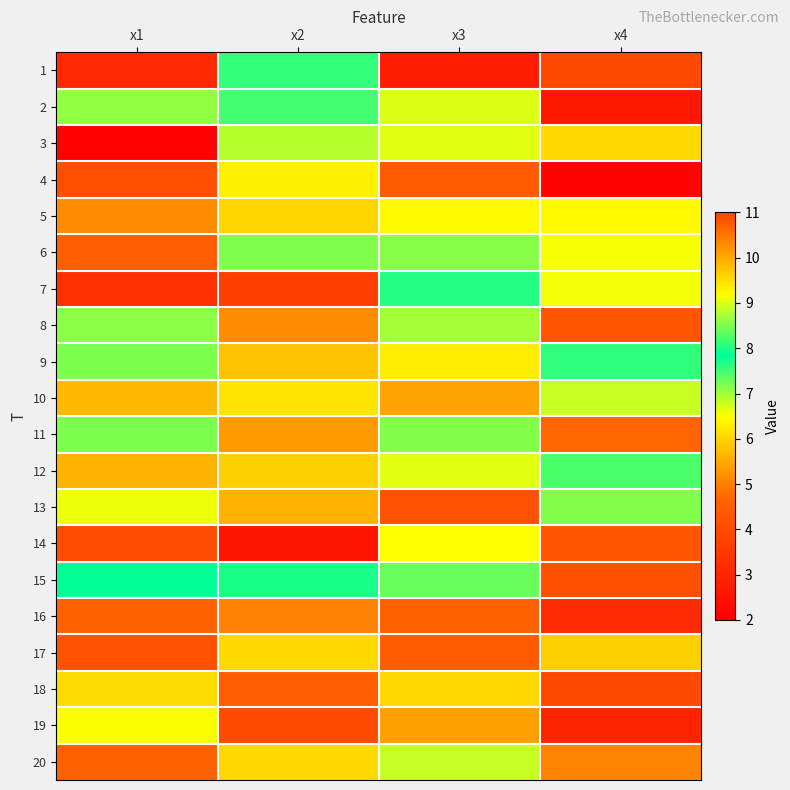

Reading left to right, list all the values displayed in this chart.

1: x1=3.1	x2=7.6	x3=2.7	x4=4.0
2: x1=7.1	x2=8.2	x3=6.7	x4=2.6
3: x1=2.1	x2=8.8	x3=6.7	x4=6.1
4: x1=4.1	x2=6.3	x3=4.4	x4=2.1
5: x1=5.1	x2=6.0	x3=6.4	x4=6.4
6: x1=4.5	x2=8.5	x3=8.5	x4=9.2
7: x1=3.3	x2=3.7	x3=8.0	x4=6.5
8: x1=7.1	x2=5.1	x3=7.0	x4=4.2
9: x1=7.2	x2=5.8	x3=6.3	x4=7.6
10: x1=9.9	x2=6.2	x3=5.4	x4=8.9
11: x1=7.2	x2=5.3	x3=7.1	x4=4.7
12: x1=5.6	x2=6.0	x3=6.7	x4=8.2
13: x1=6.6	x2=9.9	x3=4.2	x4=7.2
14: x1=4.1	x2=2.6	x3=9.2	x4=4.3
15: x1=7.9	x2=7.7	x3=7.3	x4=4.1
16: x1=4.6	x2=5.0	x3=4.6	x4=3.2
17: x1=10.8	x2=6.1	x3=4.5	x4=5.9
18: x1=6.1	x2=4.5	x3=6.1	x4=3.9
19: x1=6.5	x2=4.0	x3=5.4	x4=3.0
20: x1=4.6	x2=6.1	x3=6.8	x4=5.1